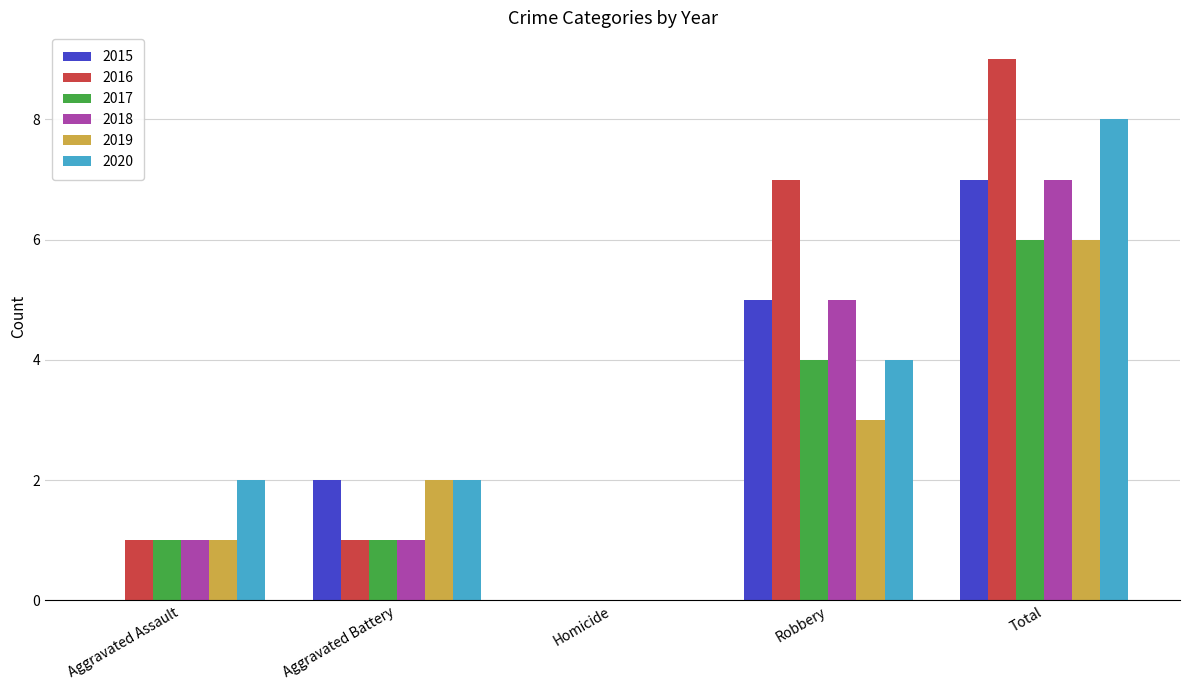

Which series has the largest range (max minus min)?

2016